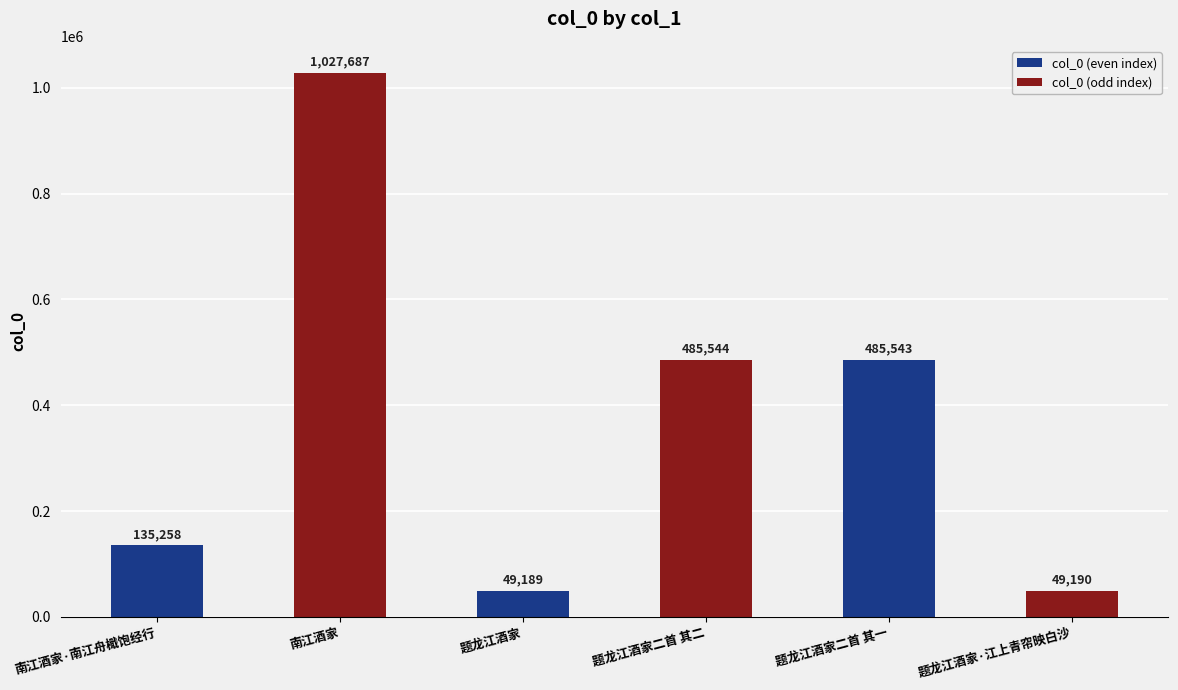

Where is the data nearest to the value 538438?

题龙江酒家二首 其二